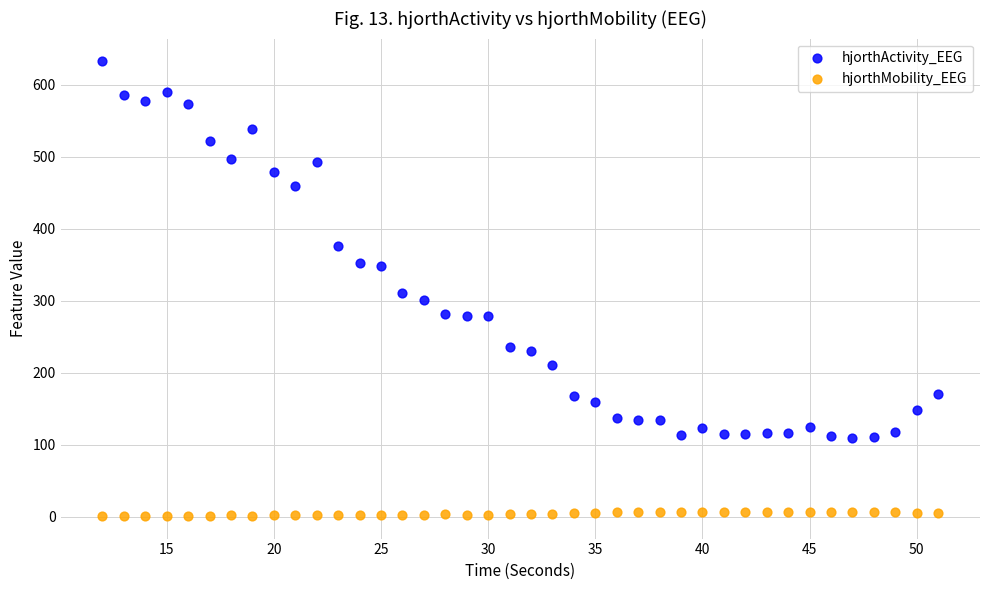

Which series reaches the minimum Y coordinate?

hjorthMobility_EEG